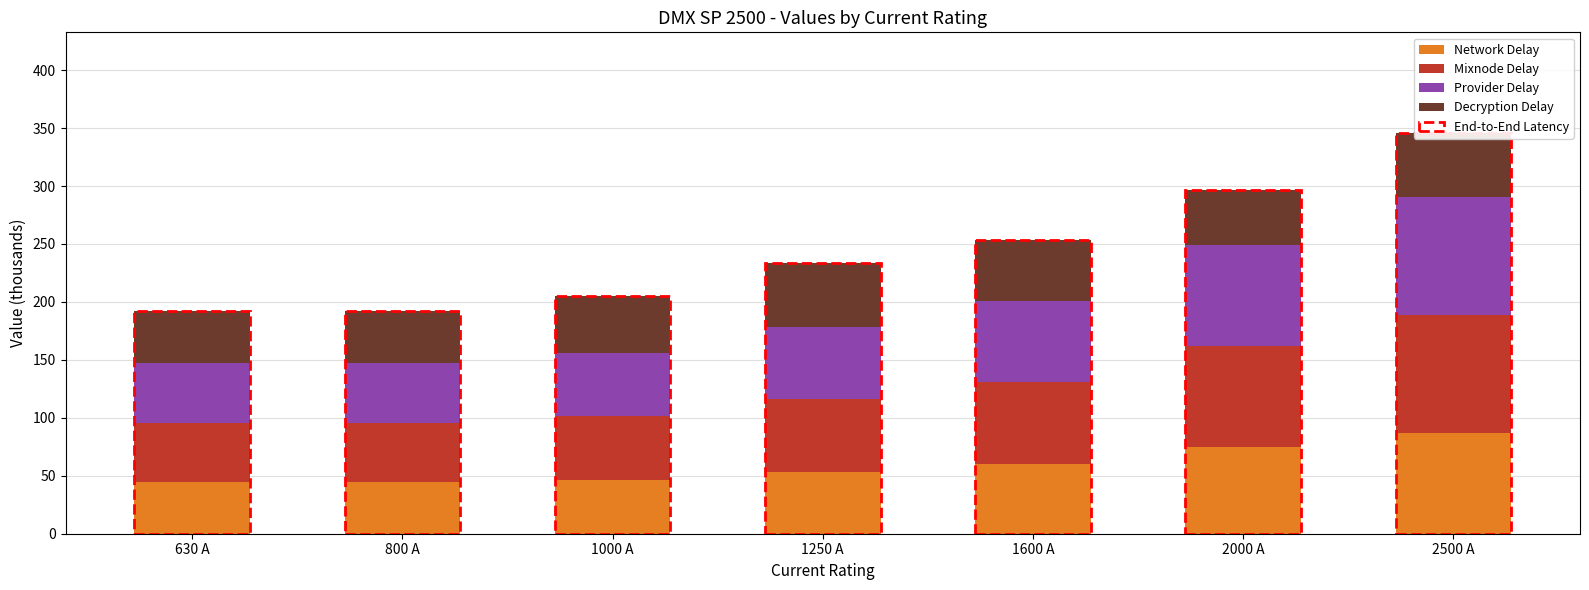

How many data points in Decryption Delay are above 49?

4